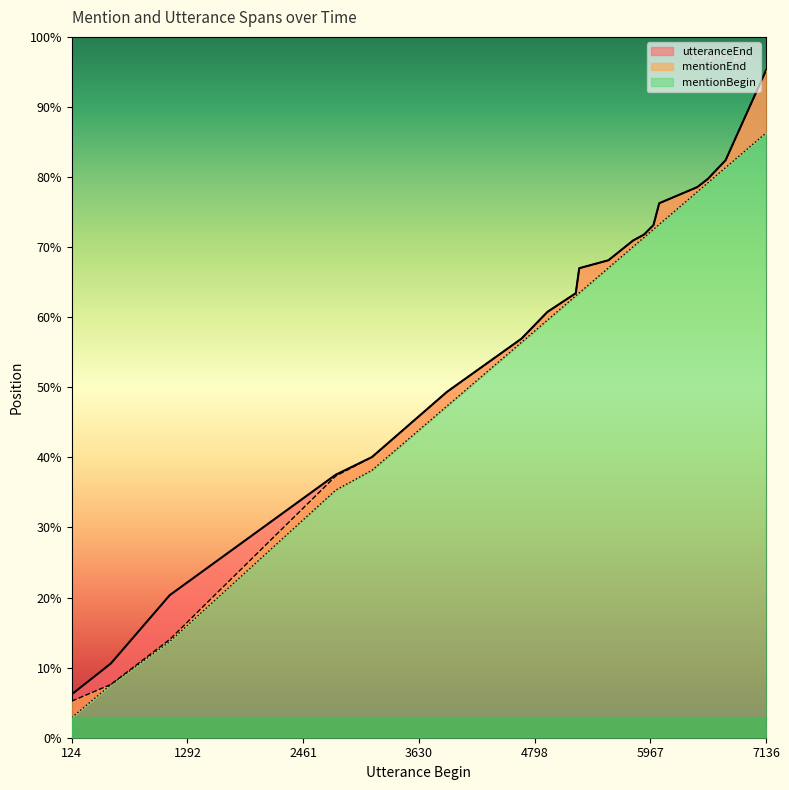

At which category is the sum across all series the highest?

7136